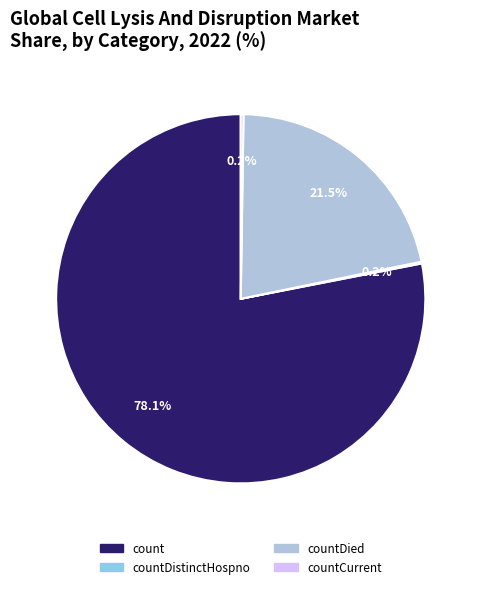

Which slice is the largest?

count